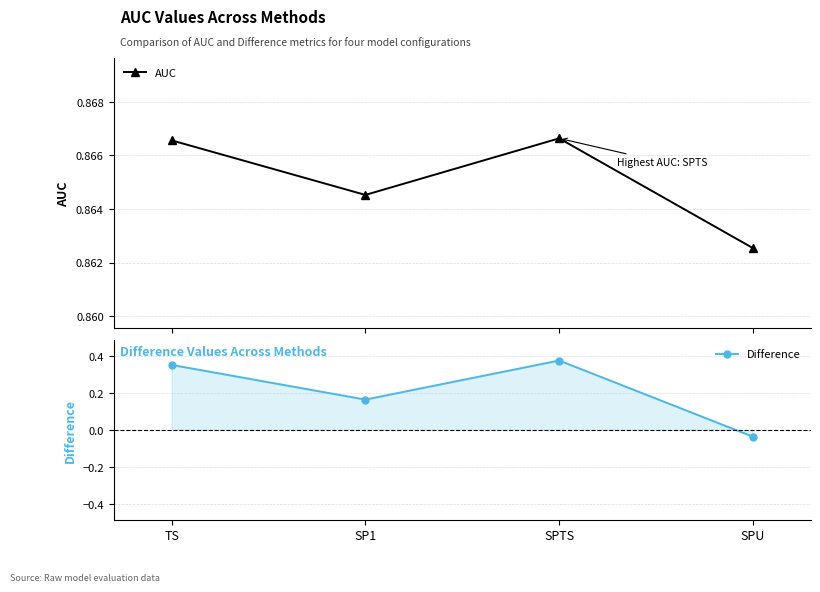

Which series has the widest spread of values?

Difference